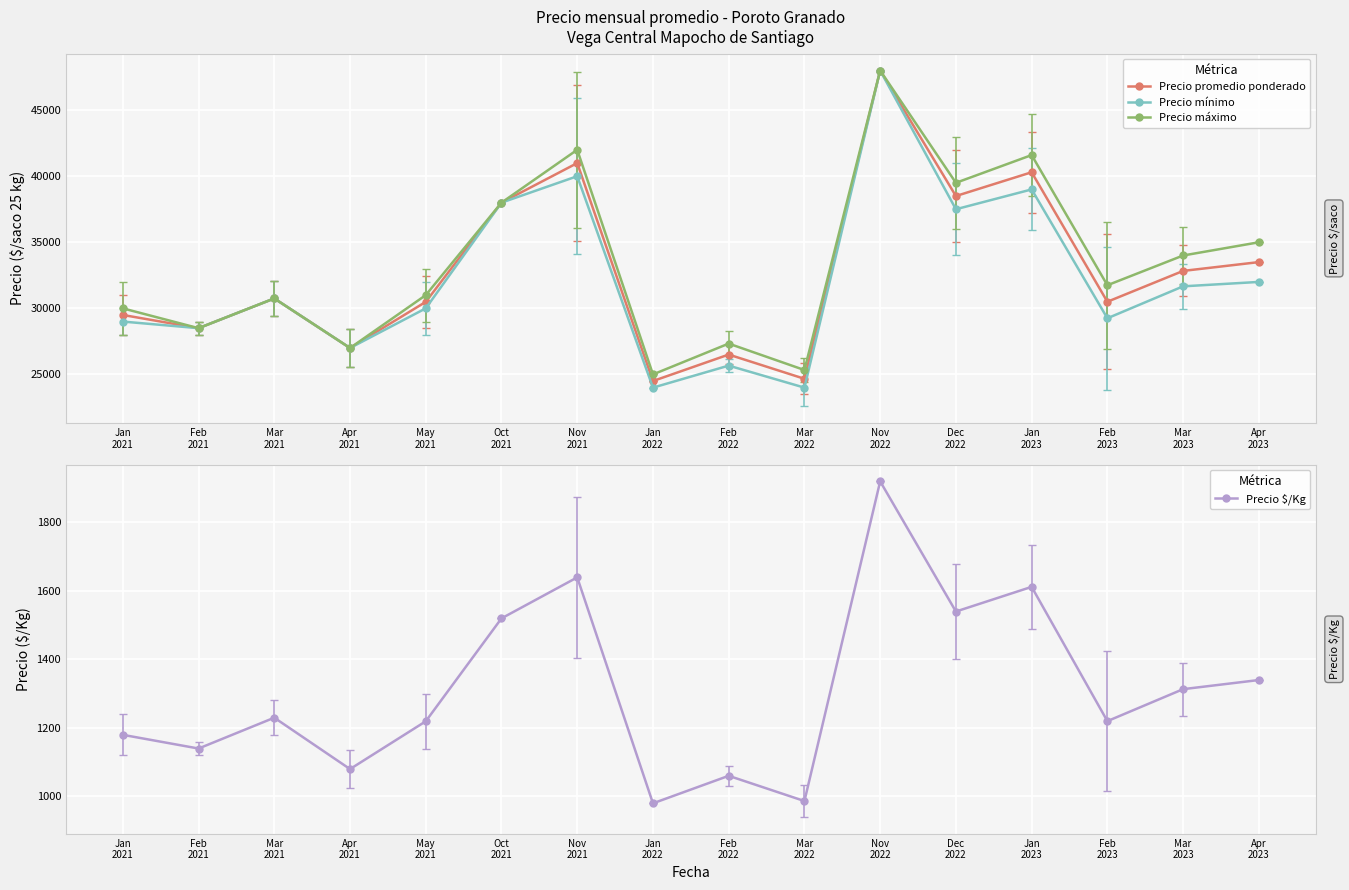

The value of Precio promedio ponderado at Apr
2021 is 17123.2. True or false?

False